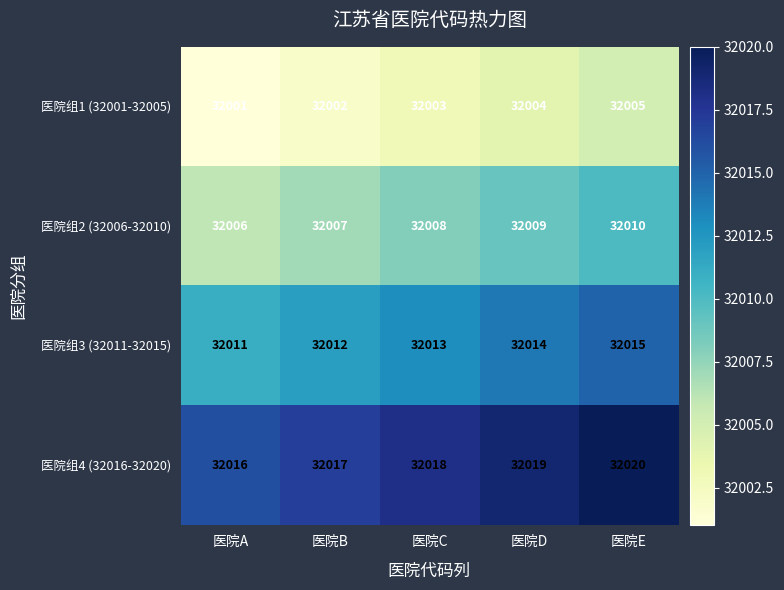

Count the number of data series in this chart.

4